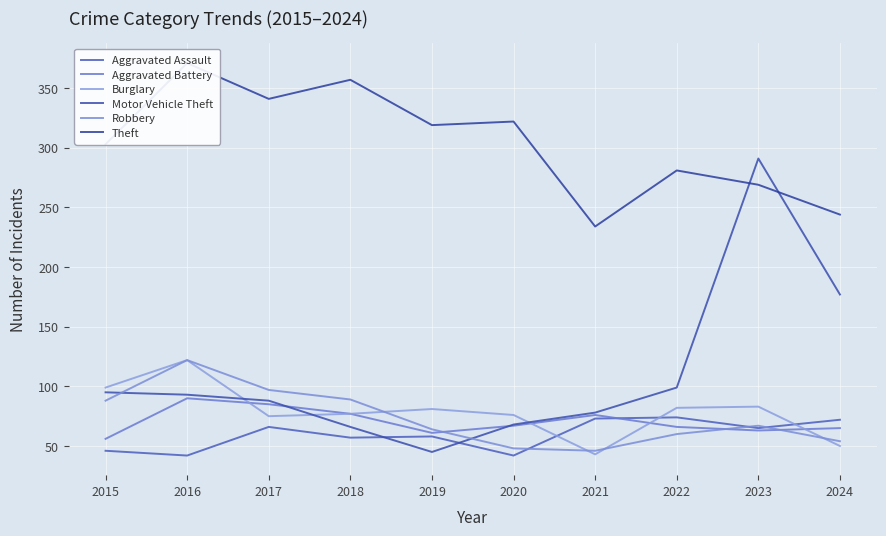

At which category does the chart reach its minimum across all series?

2016